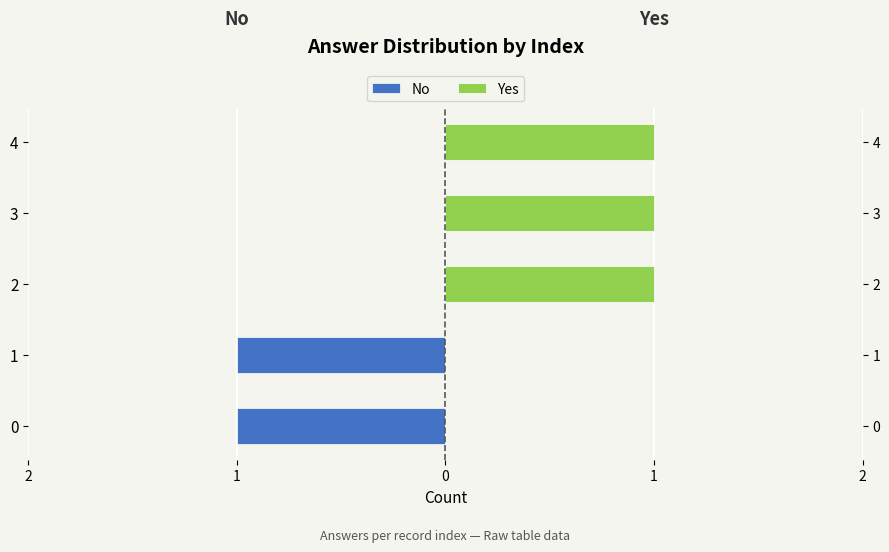

Rank the series by their maximum value, from lowest to highest.

No, Yes